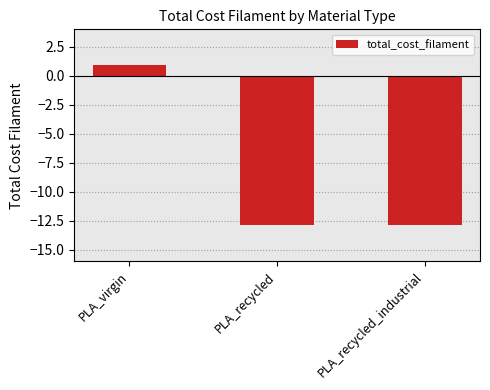

Is it true that the value at PLA_virgin is 0.3?

False